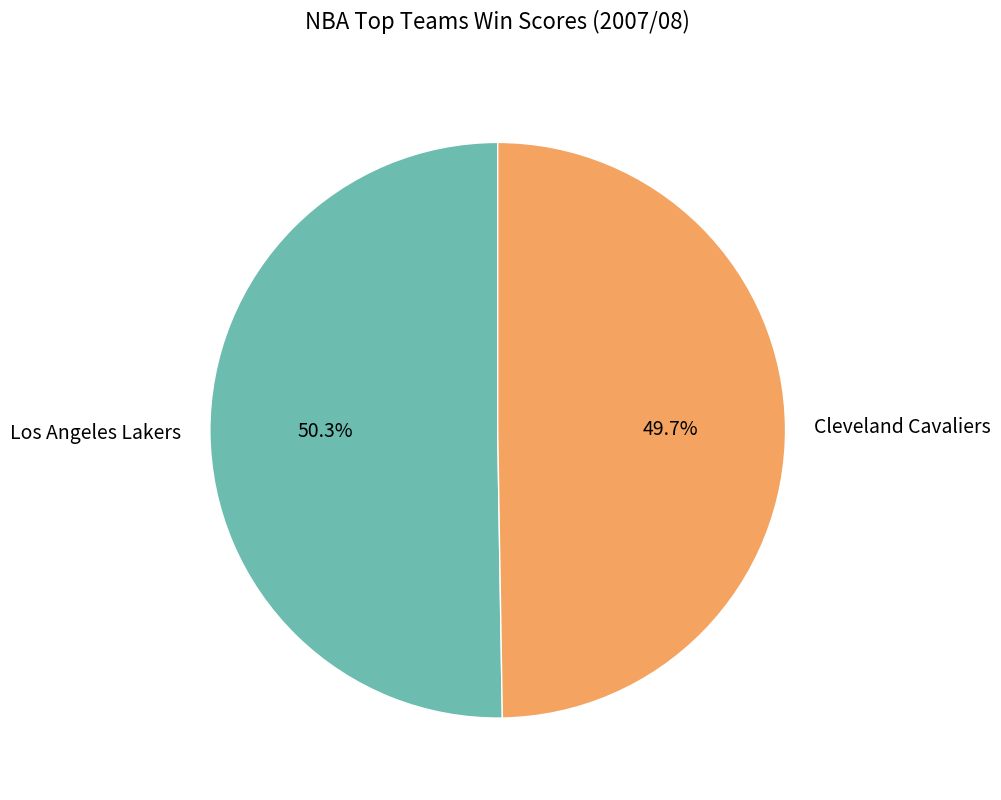

To the nearest percent, what is the combined percentage of Los Angeles Lakers and Cleveland Cavaliers?

100%